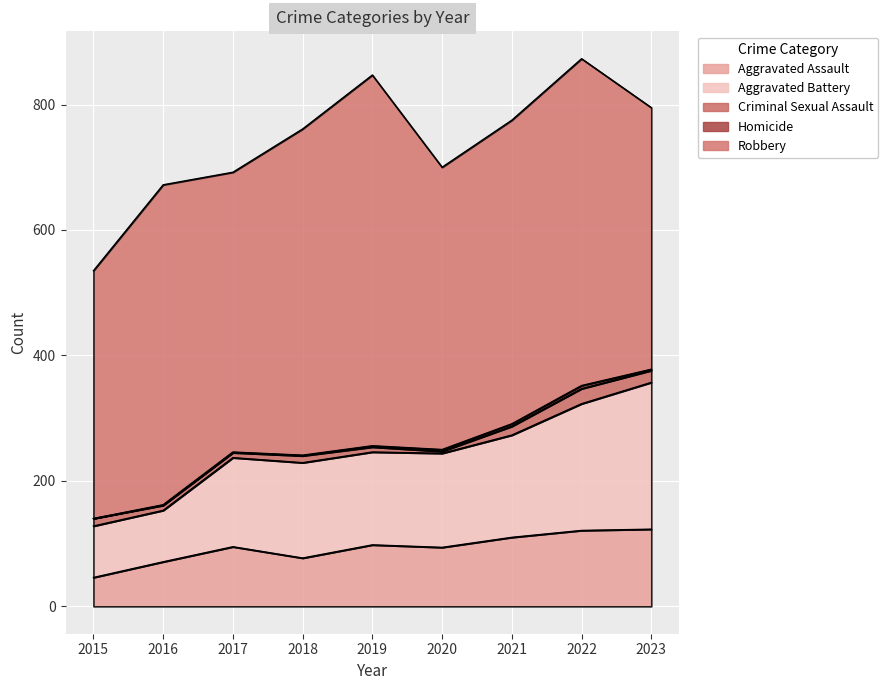

Which category has the highest value in the Criminal Sexual Assault series?

2022